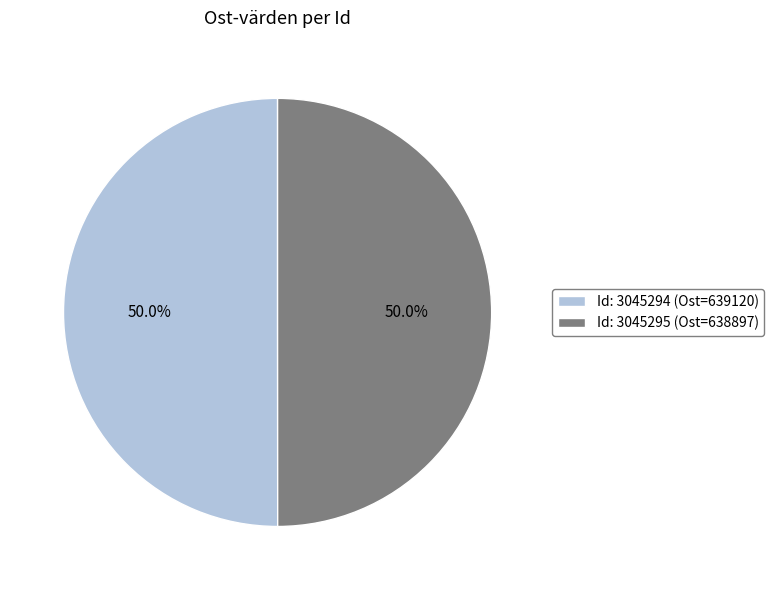

How many segments does this pie chart have?

2